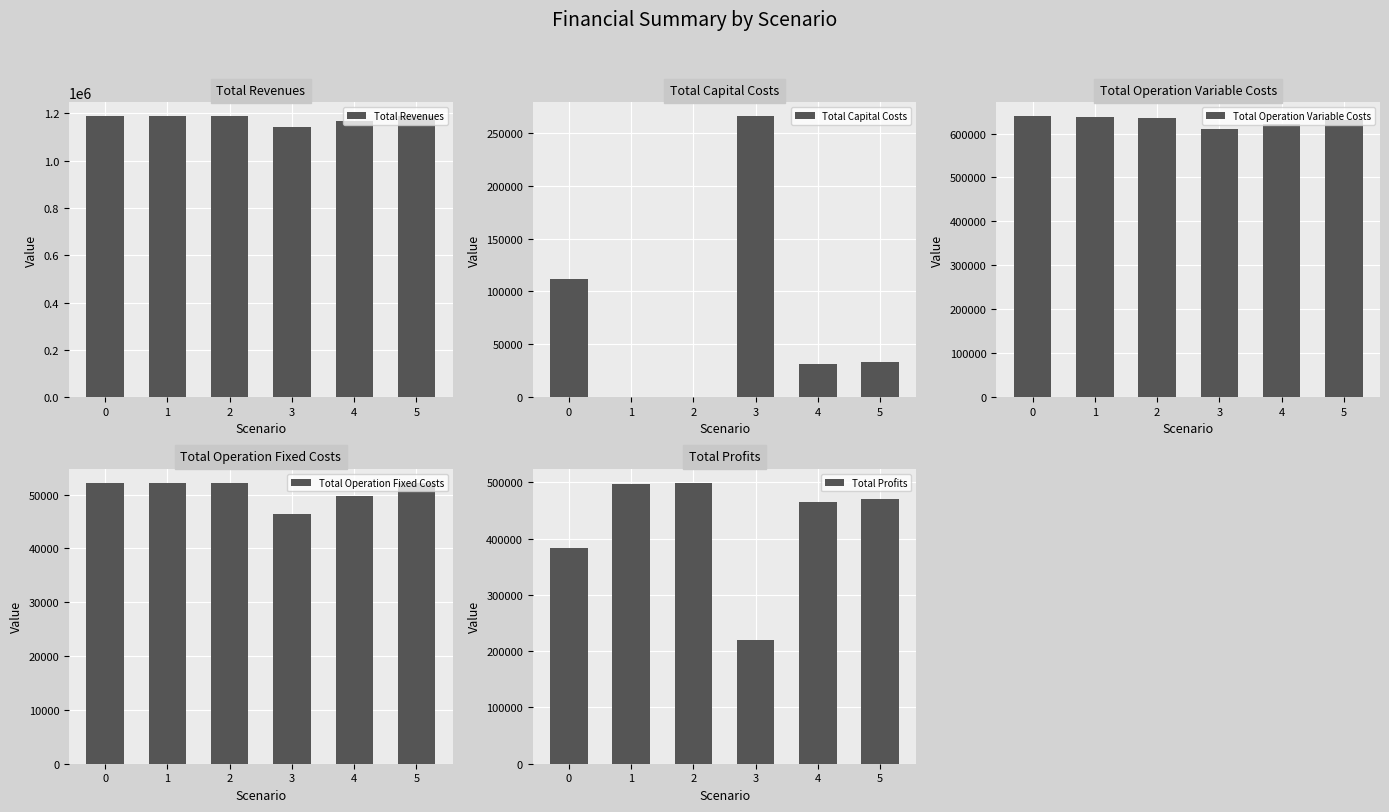

What is the value of the Total Revenues bar at the 2nd from the left?

1186600.9